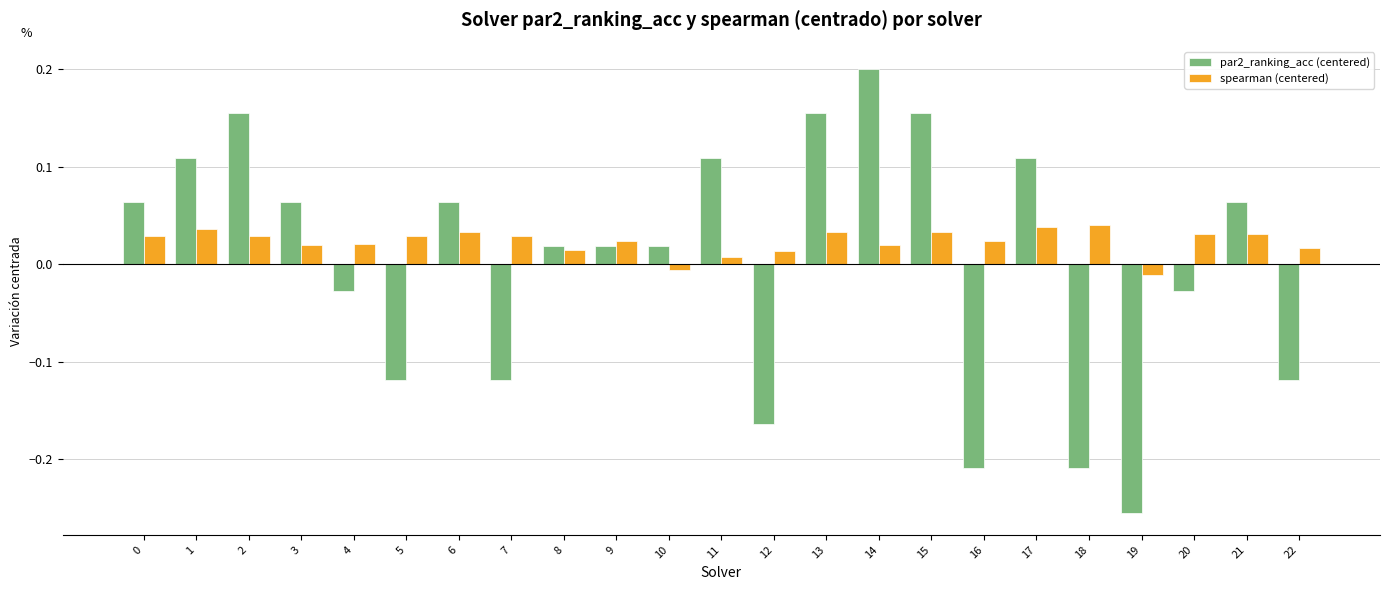

At which category is the sum across all series the highest?

14